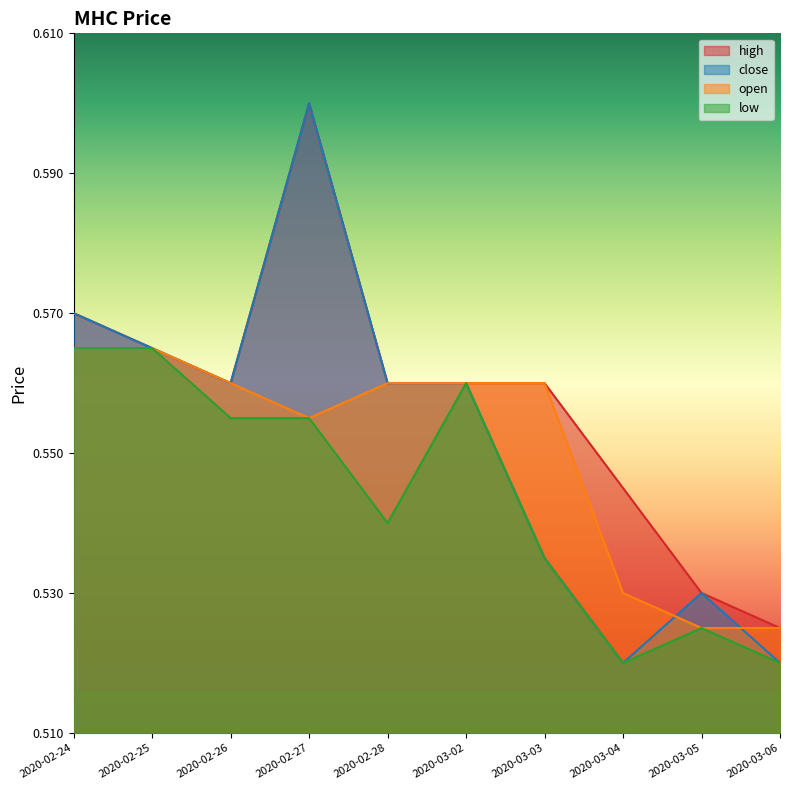

What is the label of the 3rd point from the left?

2020-02-26